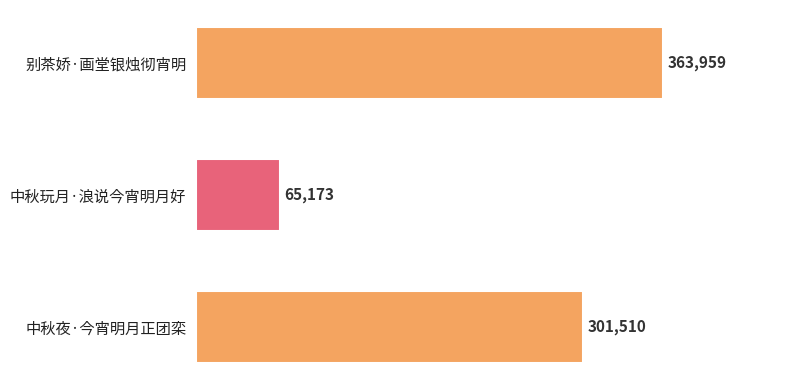

What is the greatest value displayed?

363959